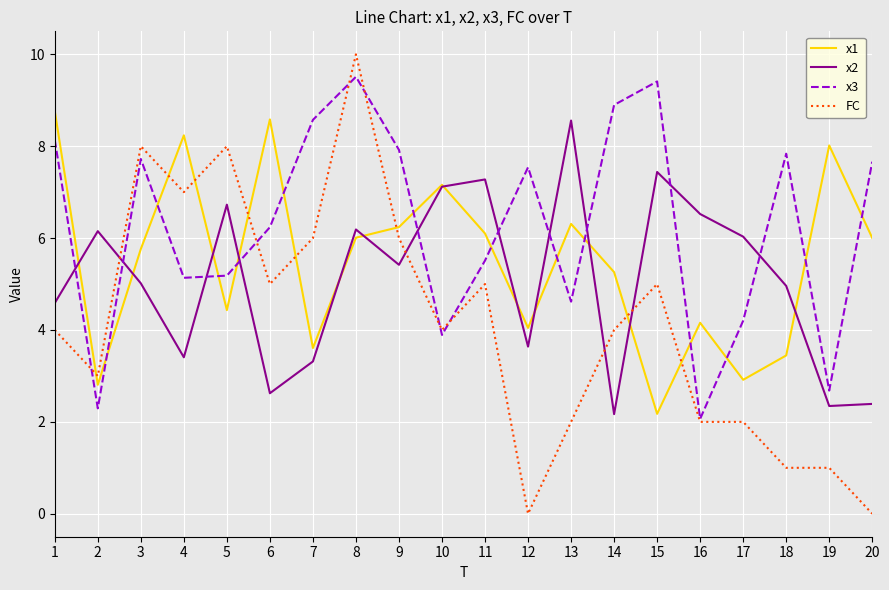

True or false: x2 has a value of 4.8 at 11.

False